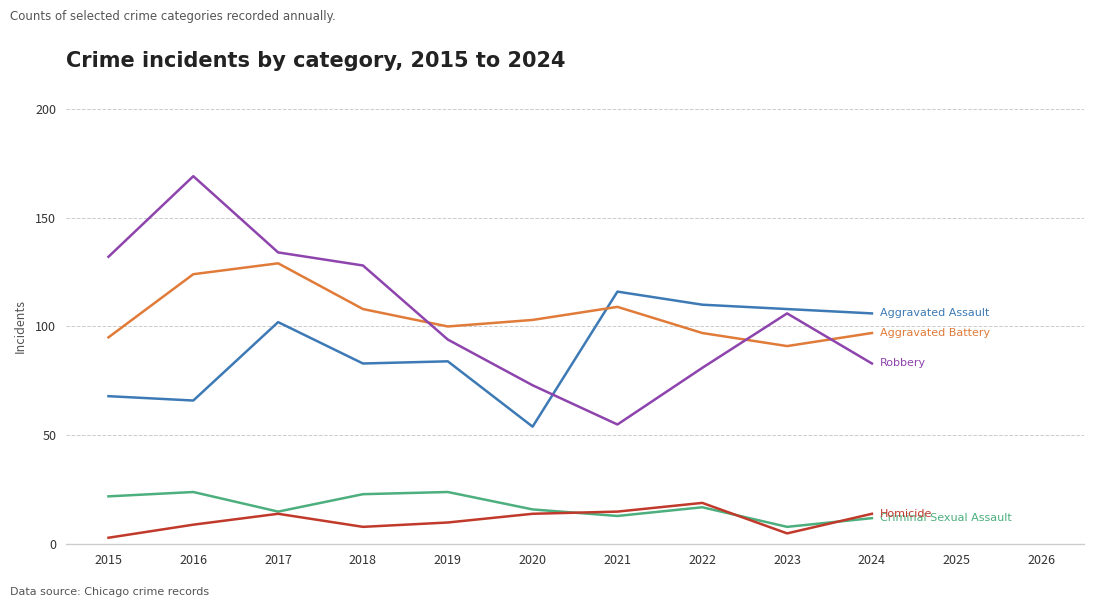

What is the spread (max minus min) of values at 2016?

160